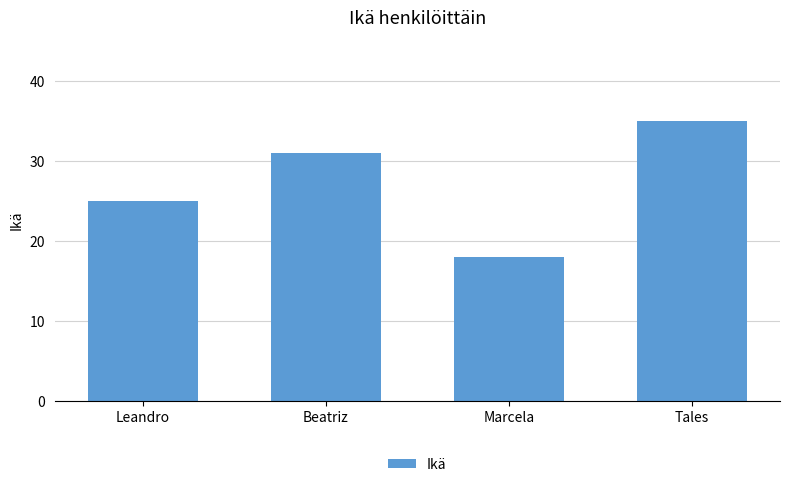

Which label corresponds to the largest value in the chart?

Tales